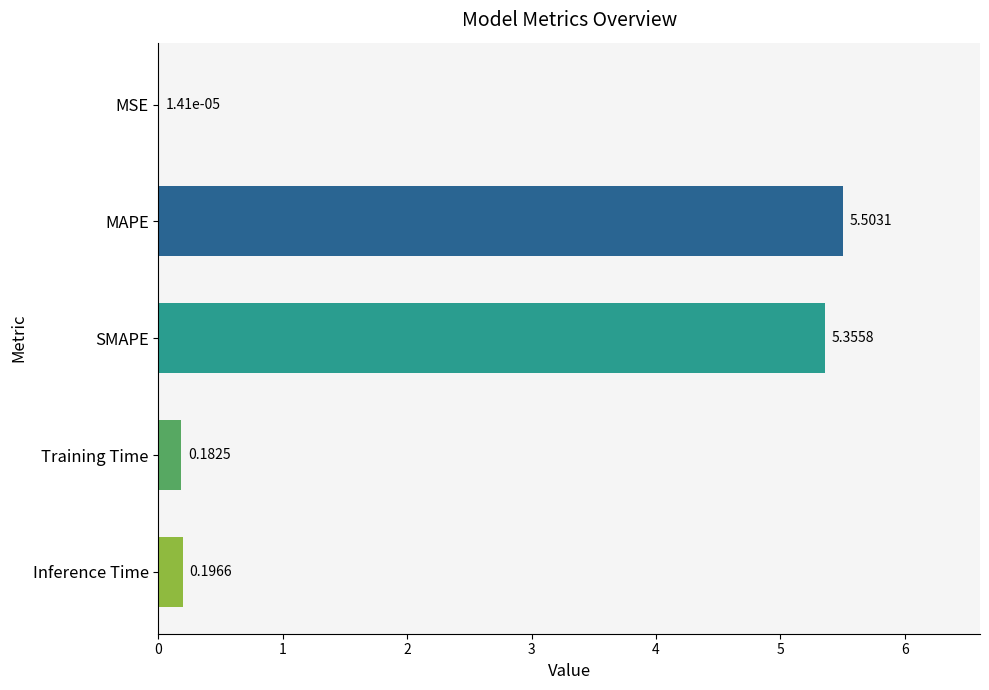

At which label is the value closest to 2?

Inference Time